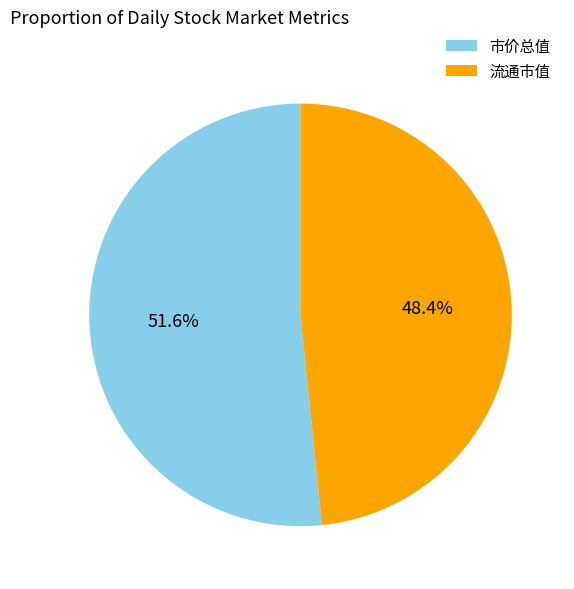

To the nearest percent, what is the difference between the largest and smallest slice percentages?

3%